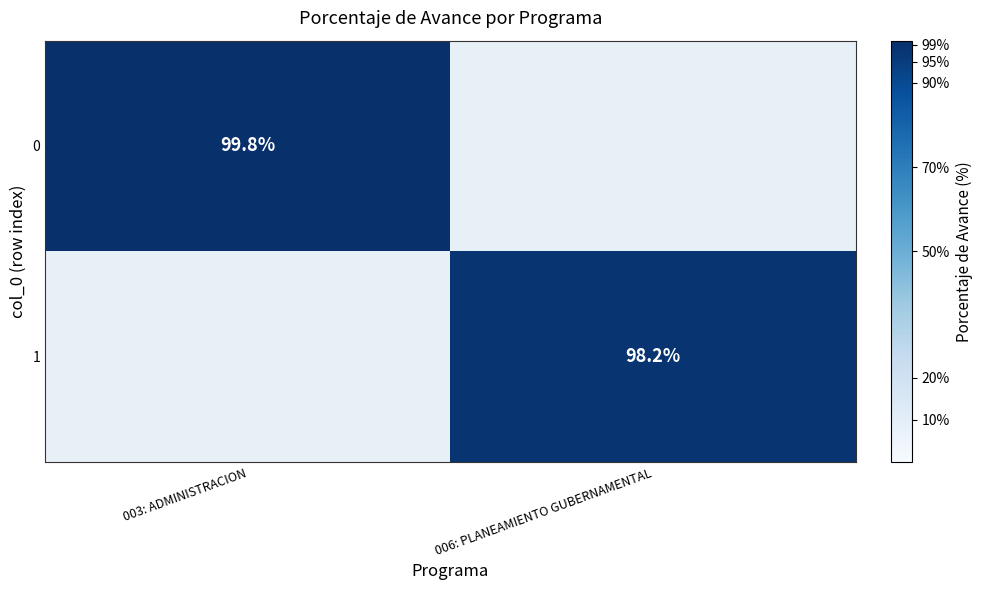

What is the greatest value displayed?

99.8